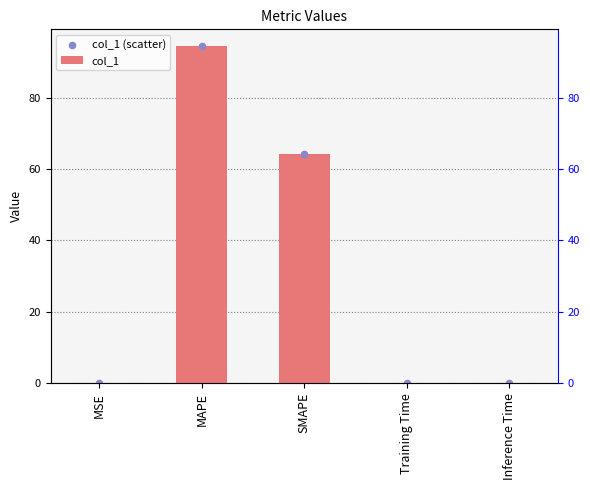

Which series has the largest total across all categories?

col_1